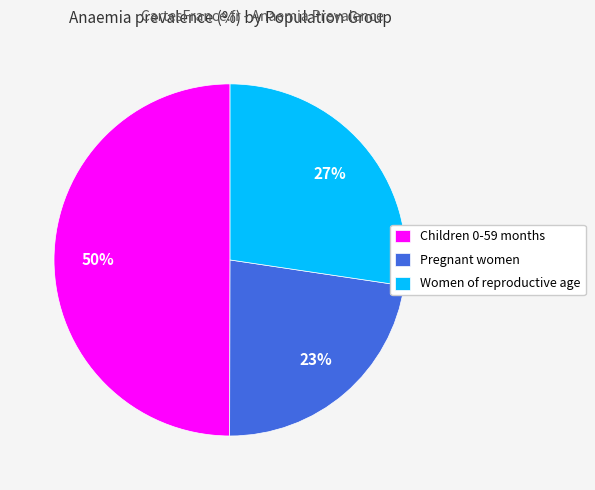

To the nearest percent, what is the combined percentage of Children 0-59 months and Women of reproductive age?

77%